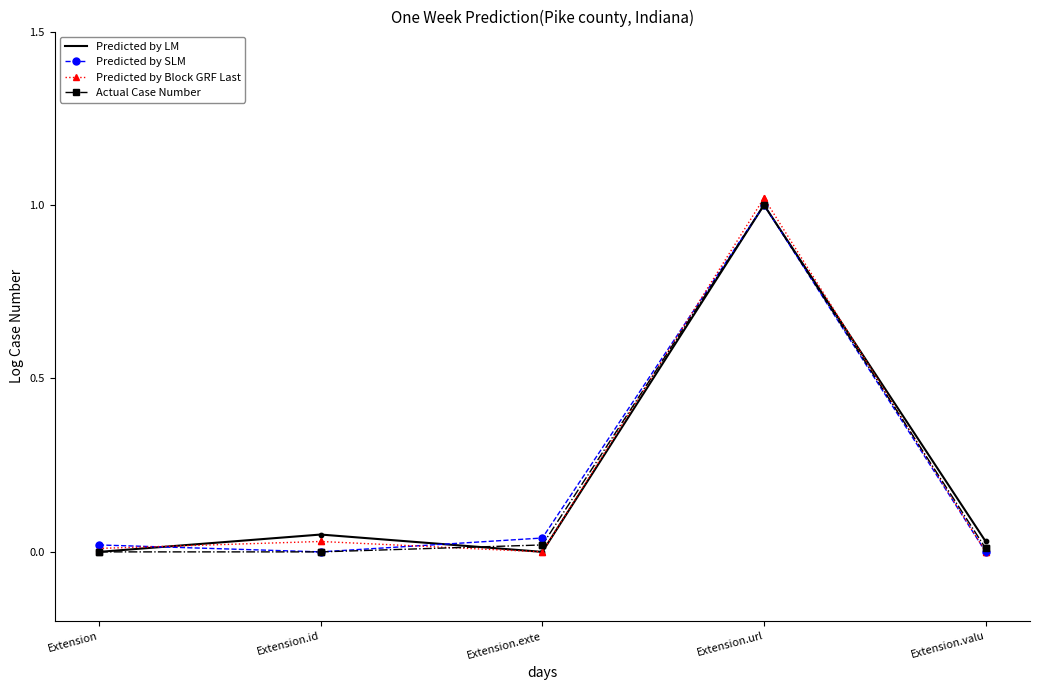

Between Extension.exte and Extension.url, which series saw the biggest shift?

Predicted by Block GRF Last